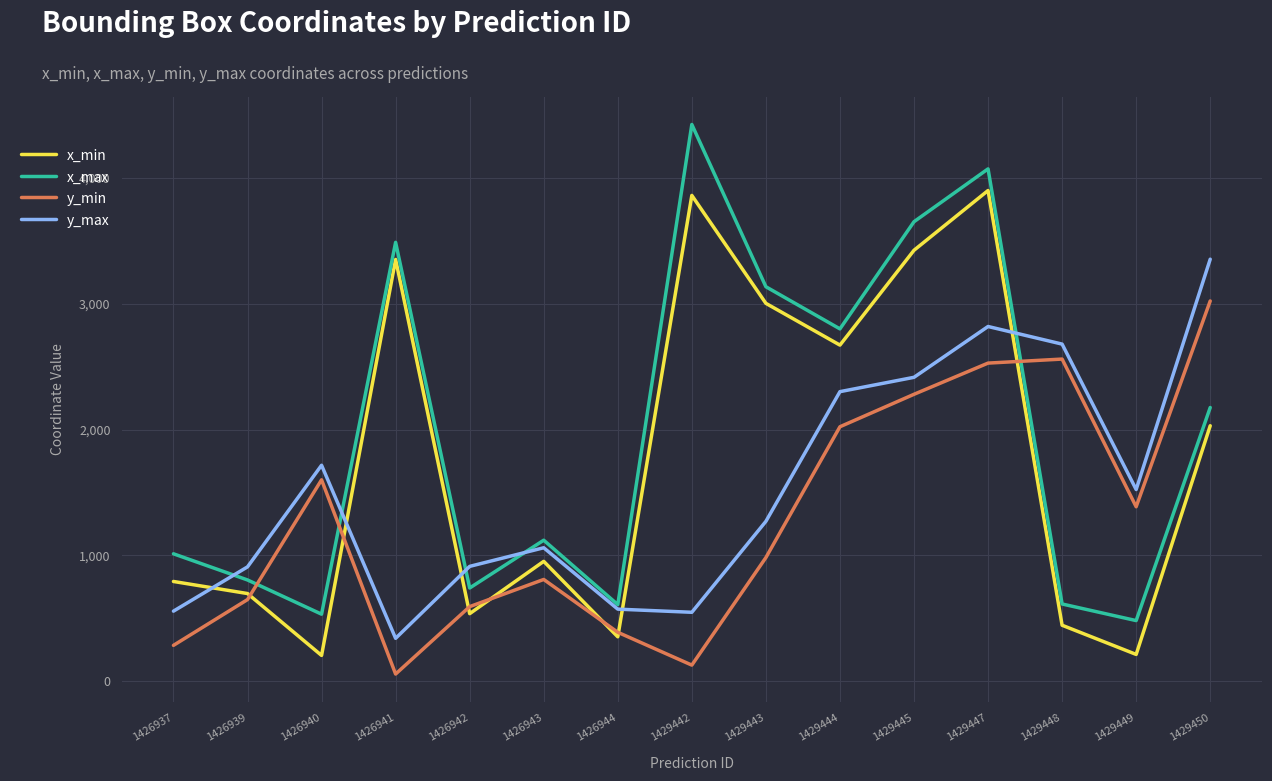

What is the difference between the maximum and minimum values in the x_min series?

3696